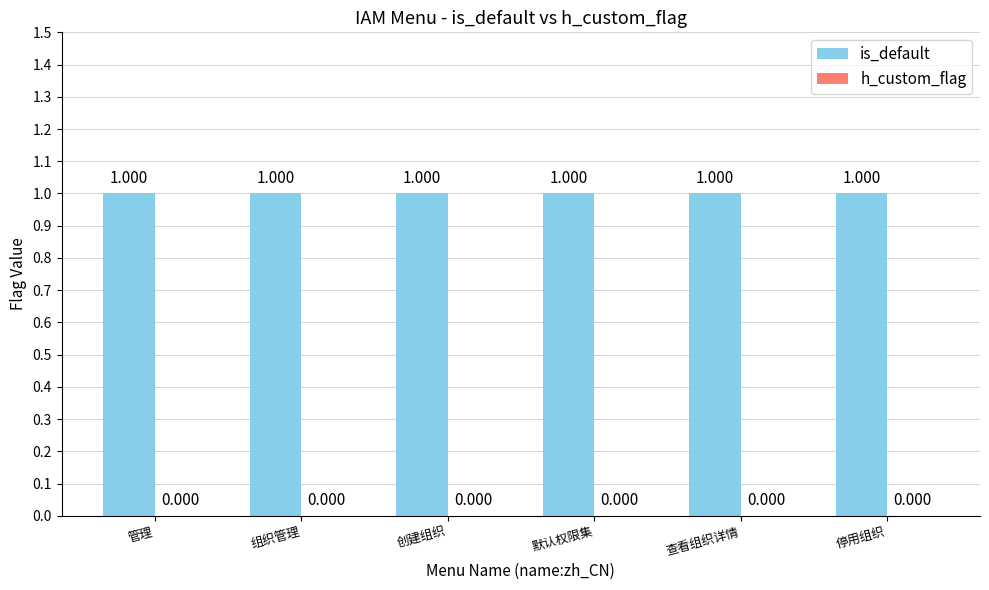

Are the bars grouped side by side (vs. stacked)?

Yes